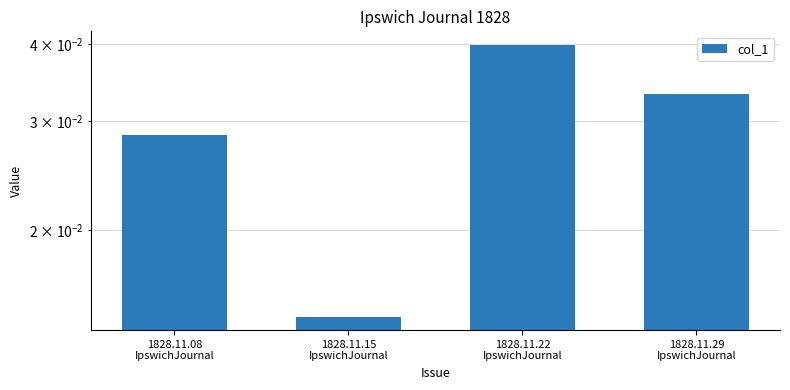

What is the label of the 1st bar from the left?

1828.11.08
IpswichJournal